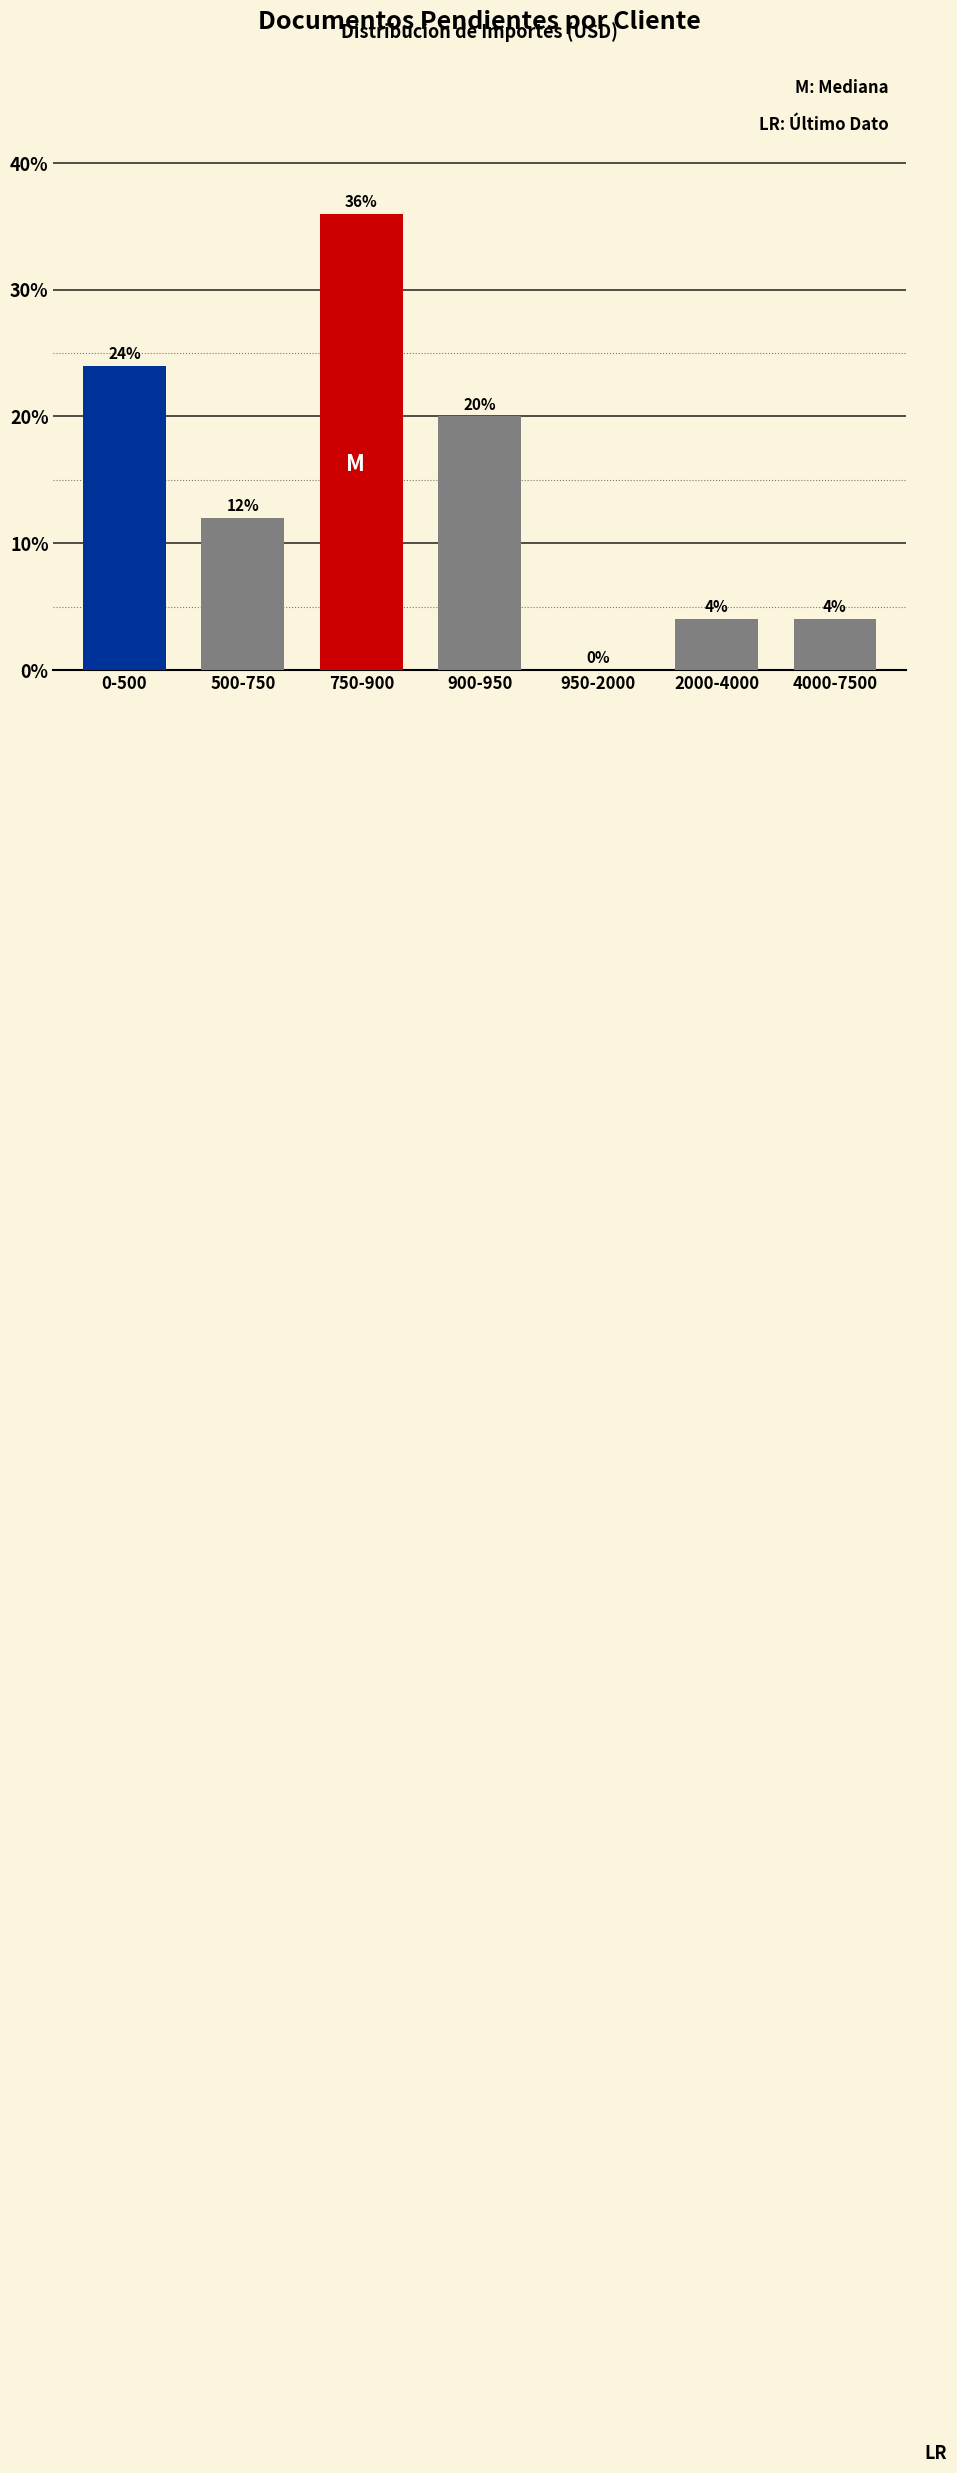

Reading left to right, what are all the values shown in this chart?

0-500=24	500-750=12	750-900=36	900-950=20	950-2000=0	2000-4000=4	4000-7500=4